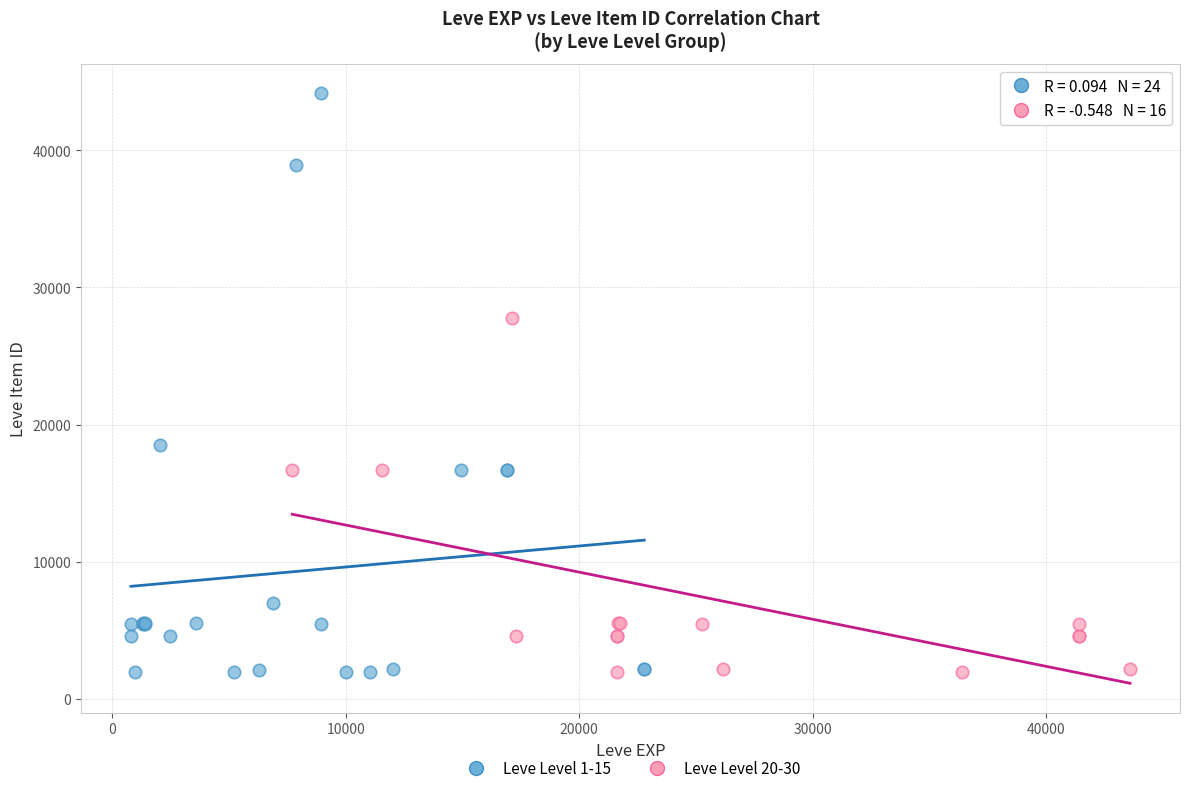

Which series has the widest spread of Y values?

Leve Level 1-15